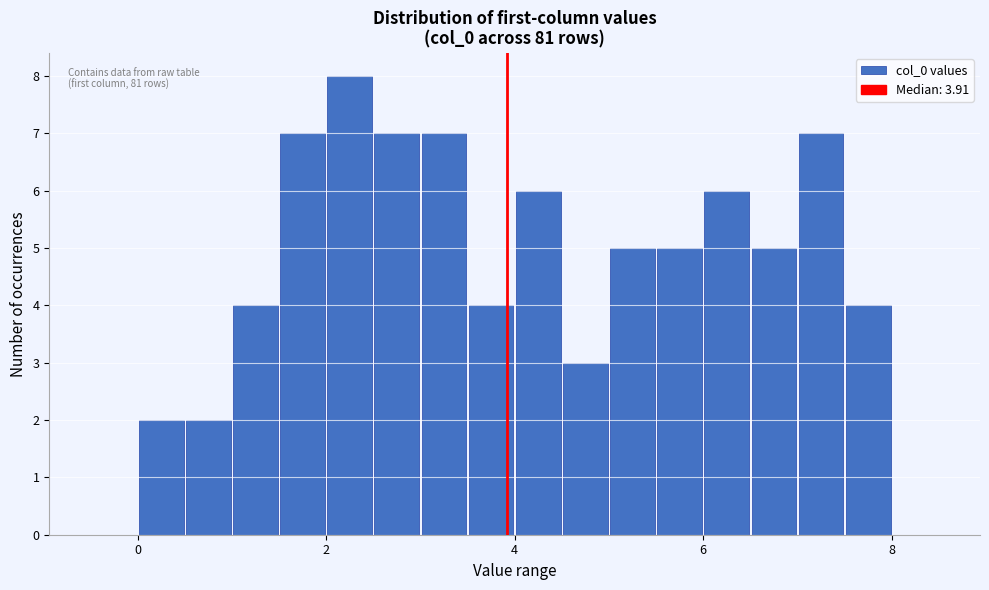

Around what value on the x-axis is the tallest bar? Give the approximate position of its centre, as read against the axis.

2.2